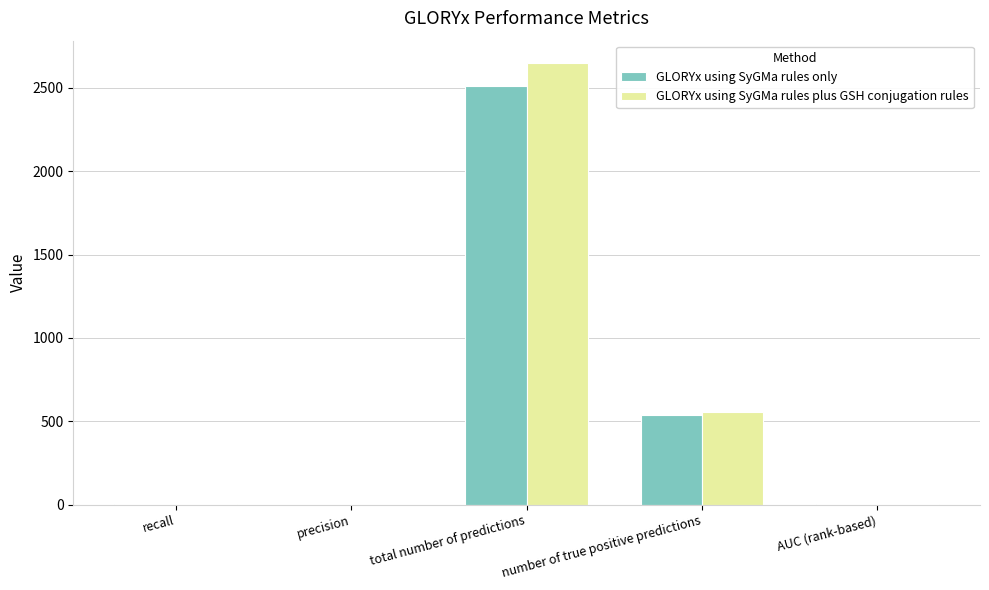

Which label corresponds to the largest value in the chart?

total number of predictions